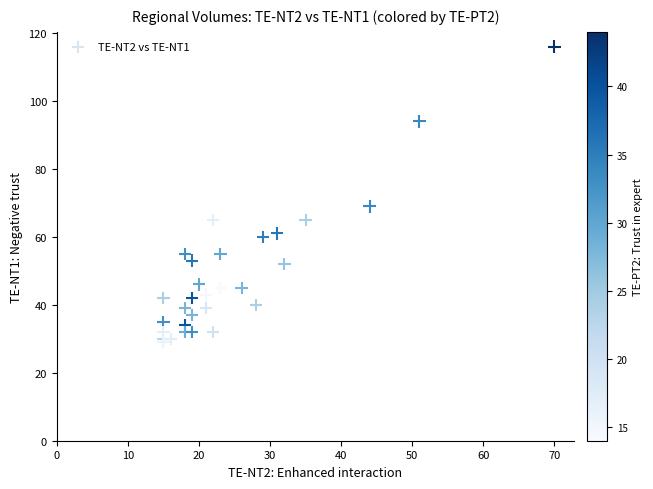

What Y value in the scatter plot is closest to 72?

69